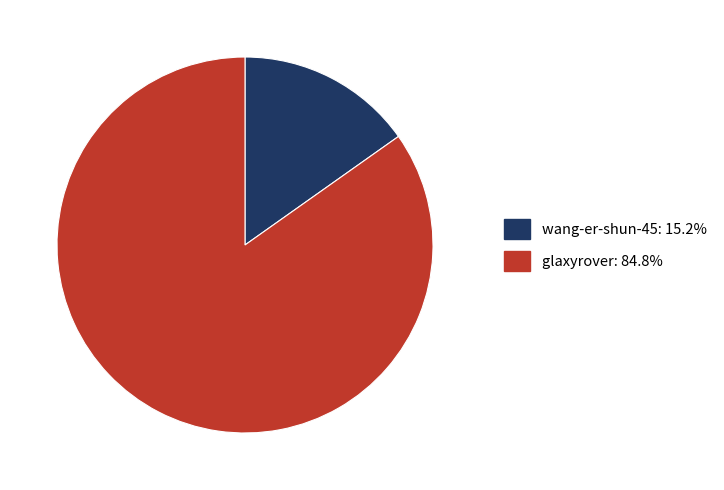

What is the majority slice?

glaxyrover